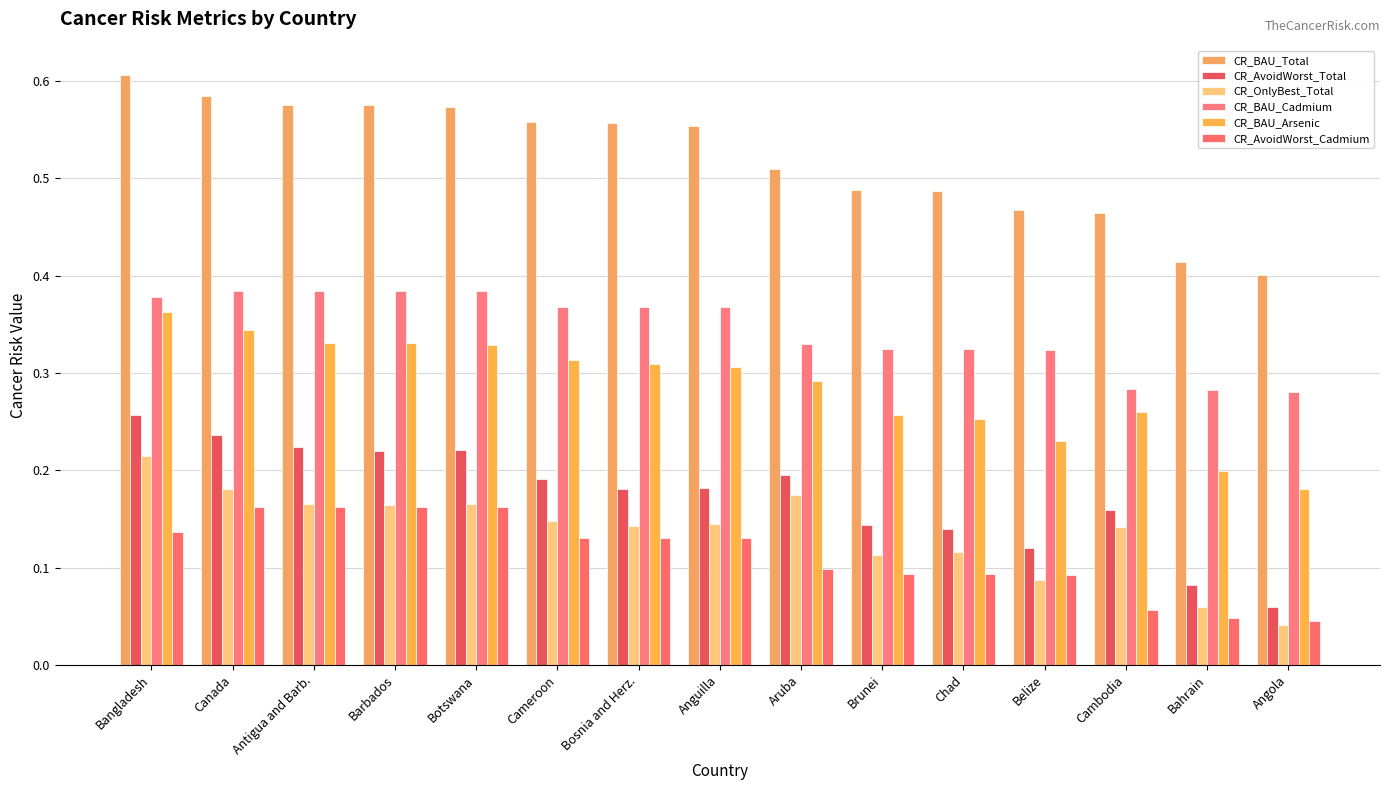

How many data points does each series have?

15